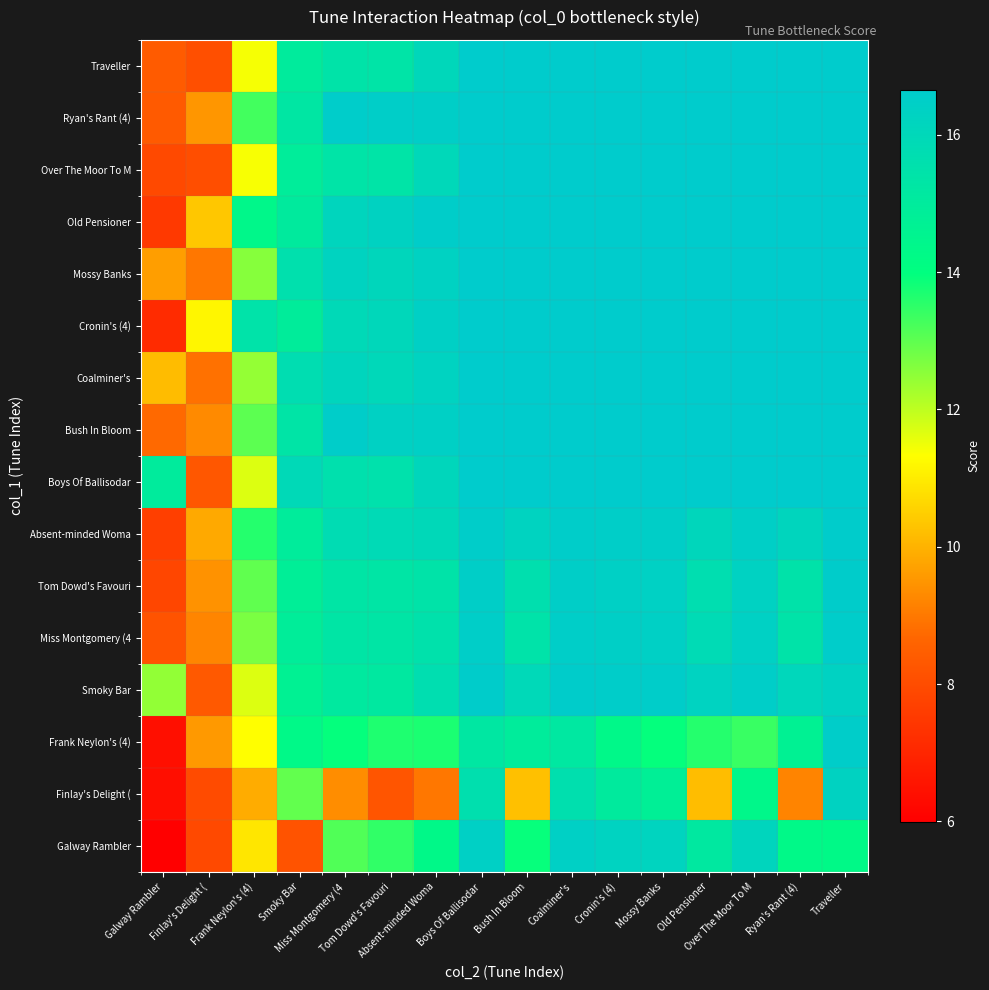

What is the total value across all series at Over The Moor To M?

259.4